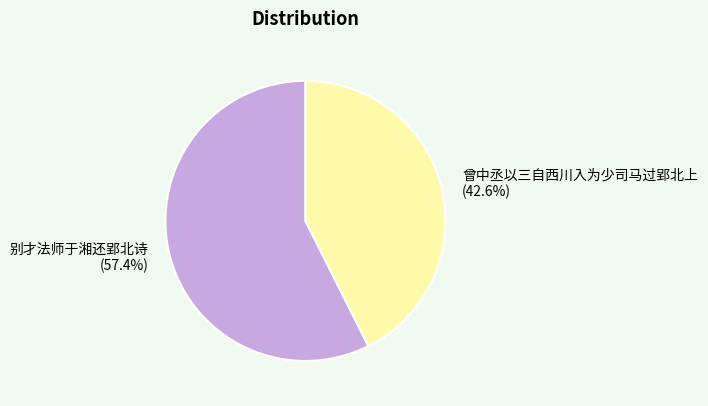

What is the ratio of the value at 别才法师于湘还郢北诗 to the value at 曾中丞以三自西川入为少司马过郢北上?

1.3